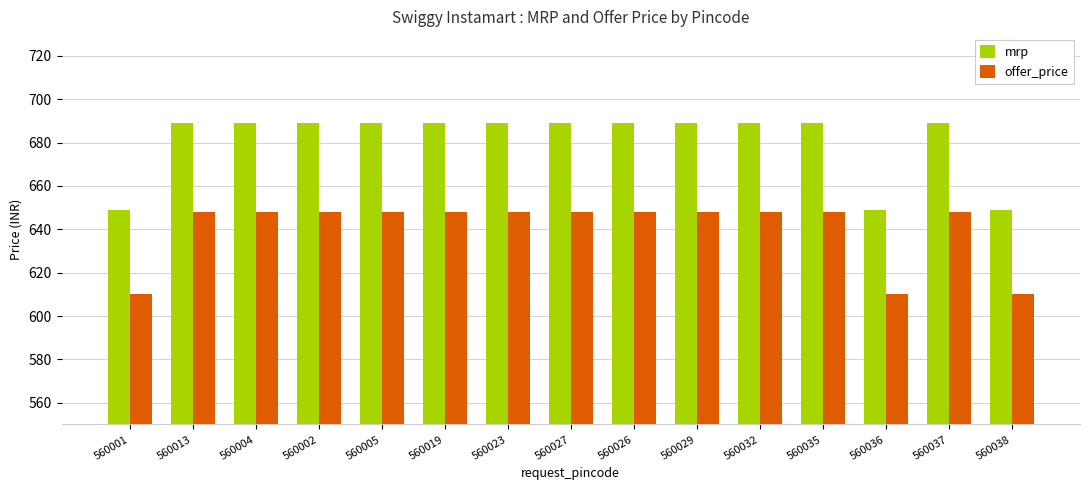

How many data points in offer_price are less than 648?

3